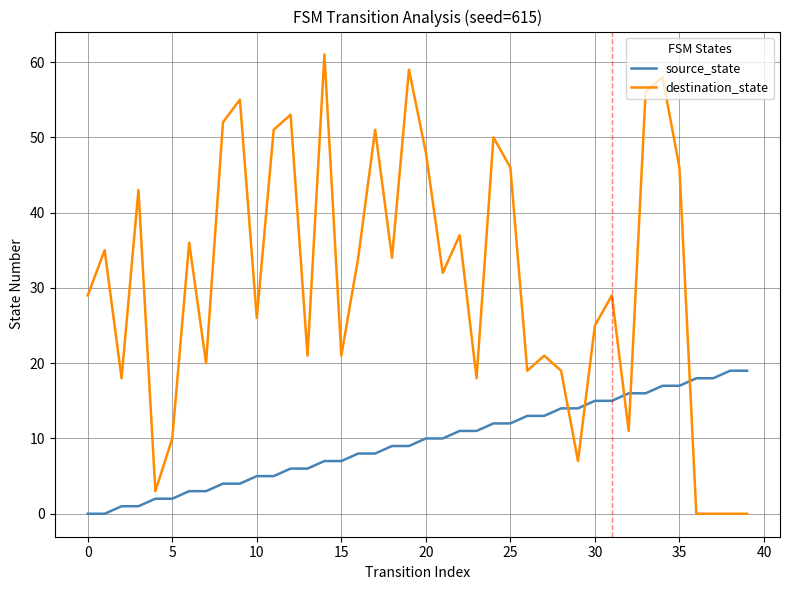

What is the maximum value shown in the chart?

61